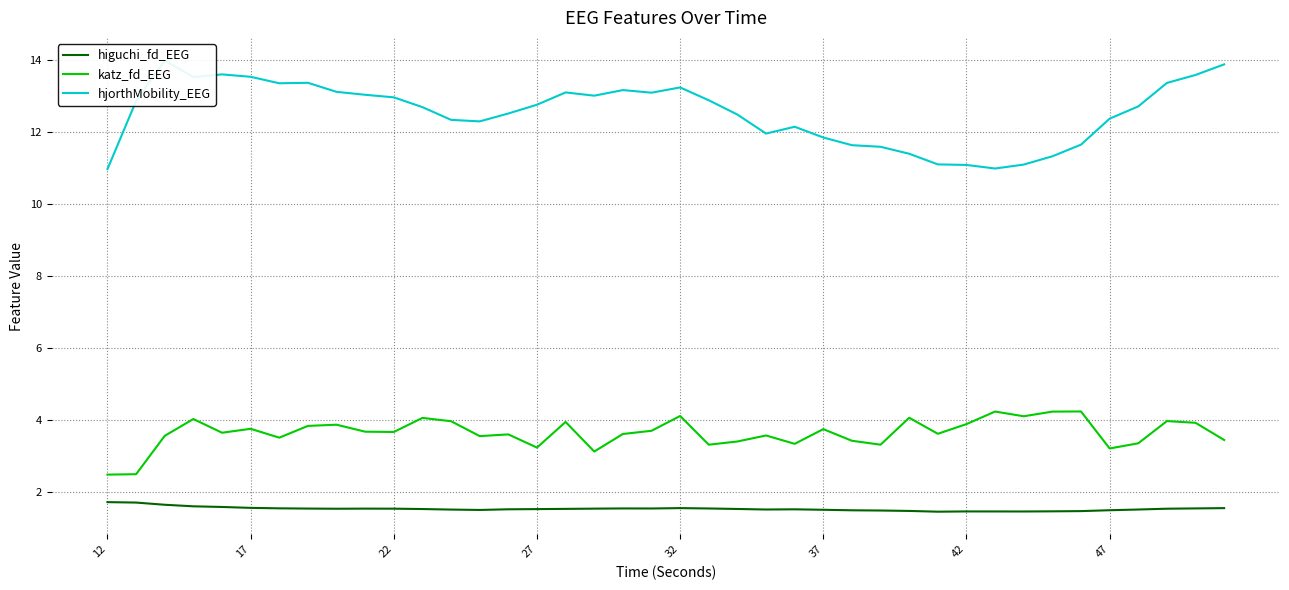

Which series has the widest spread of values?

hjorthMobility_EEG